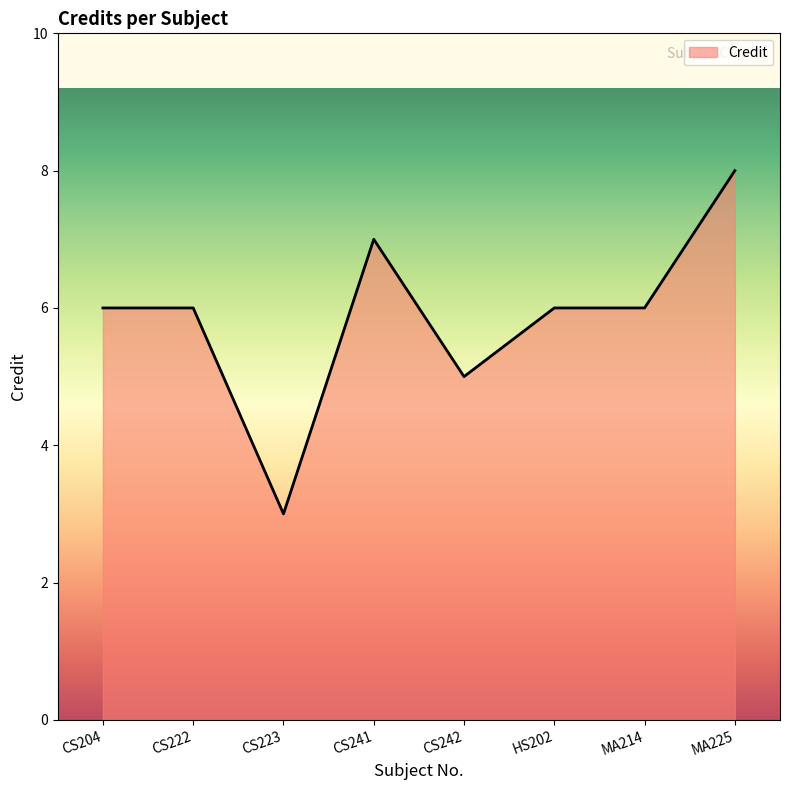

Reading right to left, extract all data points from this chart.

MA225=8	MA214=6	HS202=6	CS242=5	CS241=7	CS223=3	CS222=6	CS204=6